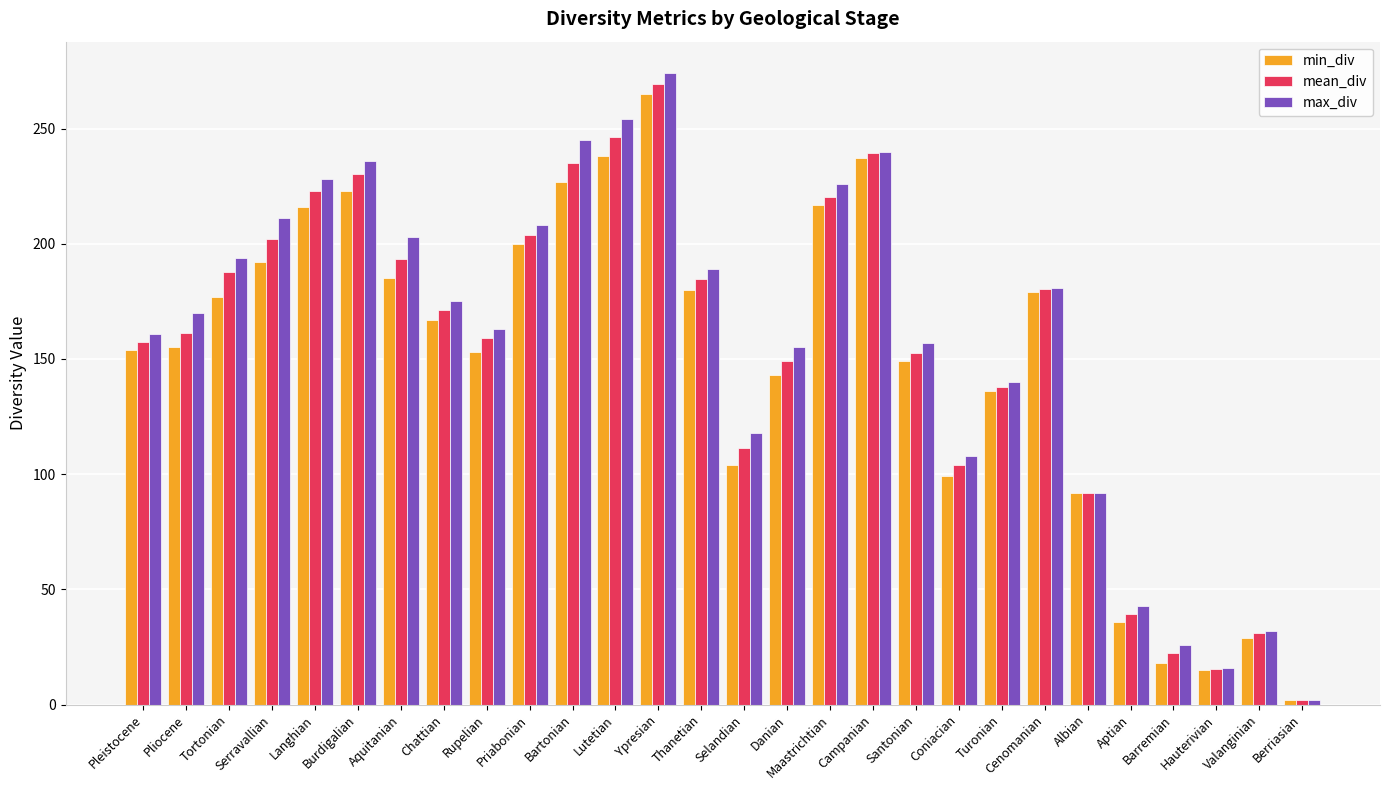

How many bars are there in each group?

3